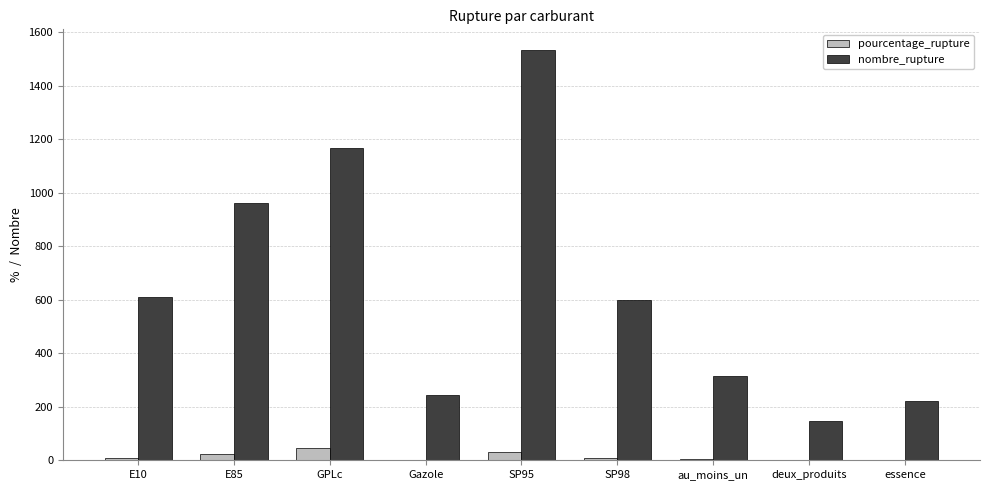

Which series changed the most between GPLc and Gazole?

nombre_rupture